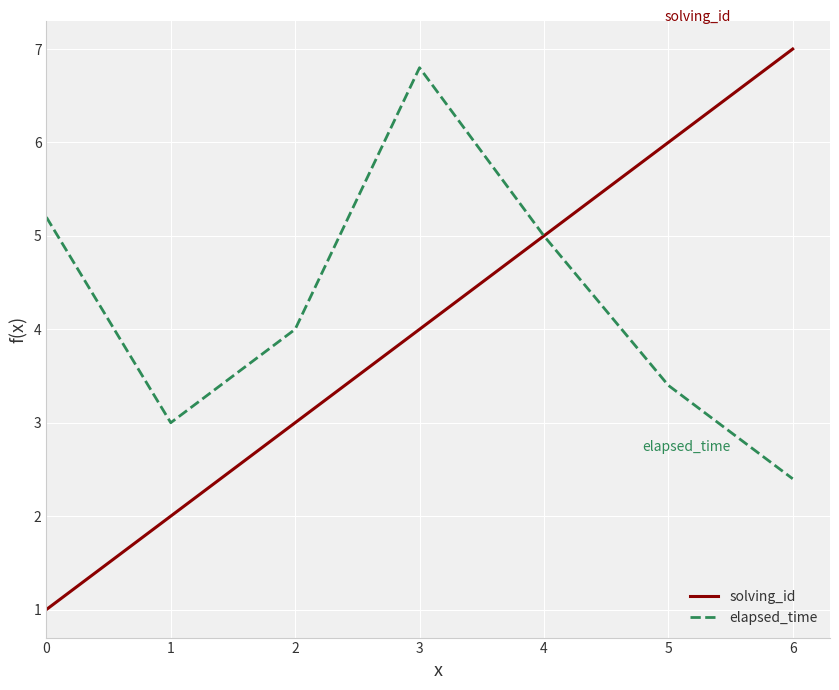

In elapsed_time, how many points are higher than both neighbors (excluding endpoints)?

1